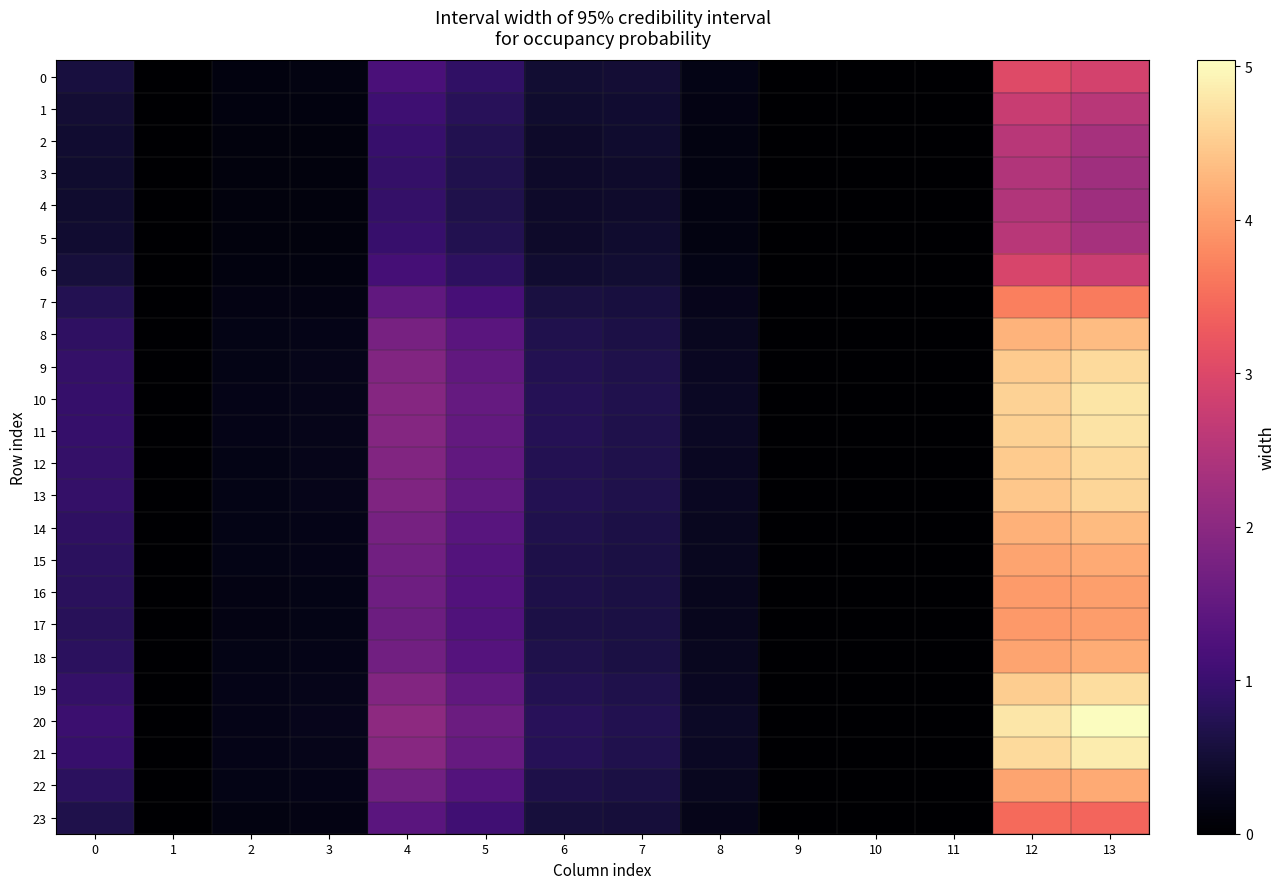

At which category is the sum across all series the highest?

13